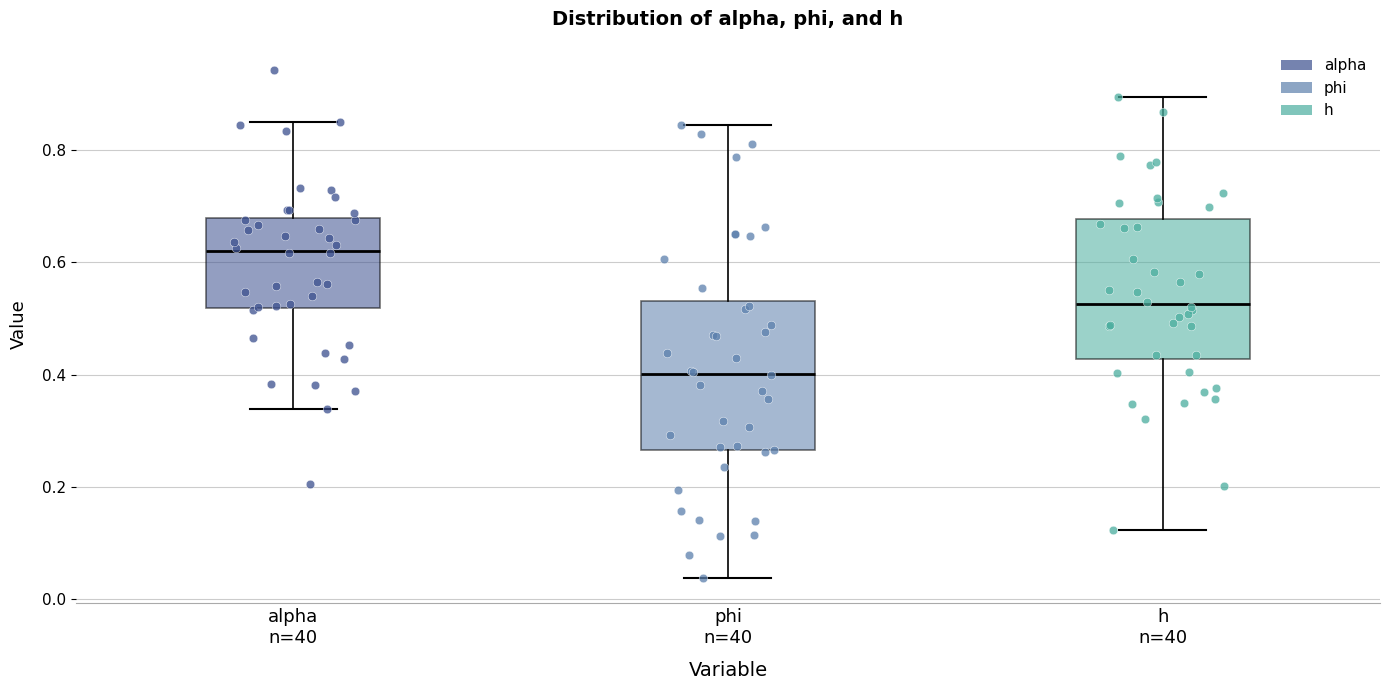

Reading left to right, transcribe this box plot: for each box, give where its median line is, the range the box spans, and where its two whiskers end, as read against the y-axis. The values are not printed on the chart, so give them approximately, as read against the axis.

alpha n=40: median 0.62, box 0.52 to 0.68, whiskers 0.34 to 0.86
phi n=40: median 0.40, box 0.26 to 0.54, whiskers 0.04 to 0.84
h n=40: median 0.52, box 0.42 to 0.68, whiskers 0.12 to 0.90